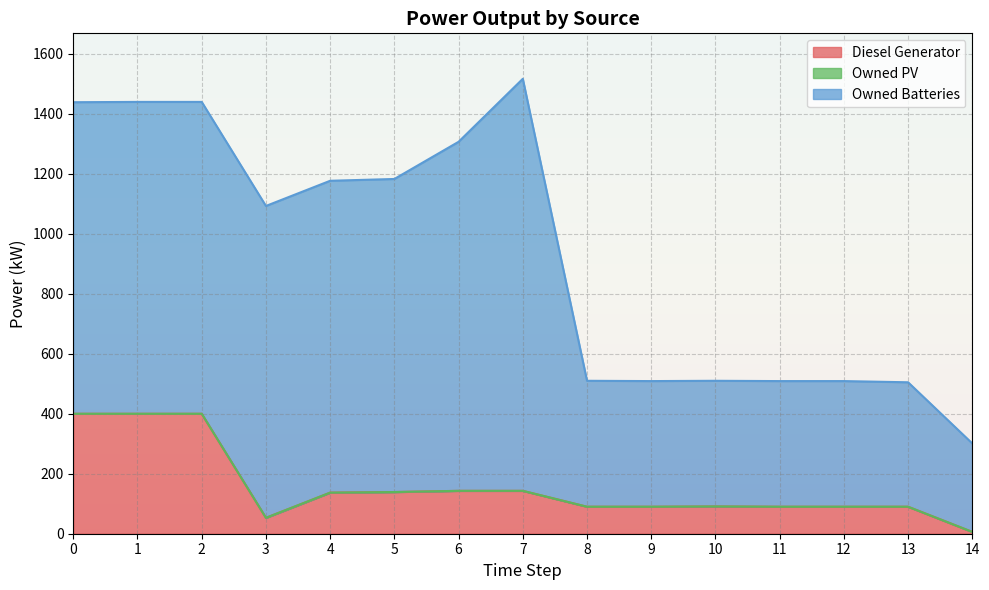

Rank the categories by Diesel Generator value from lowest to highest.

14, 3, 8, 9, 11, 12, 13, 10, 4, 5, 6, 7, 0, 1, 2